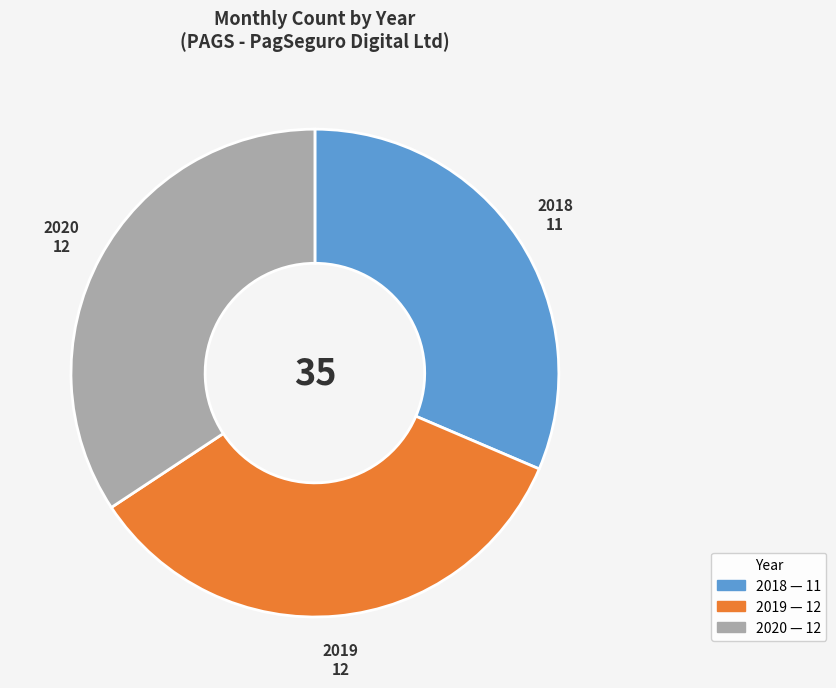

Does 2020 represent more than half of the total?

No